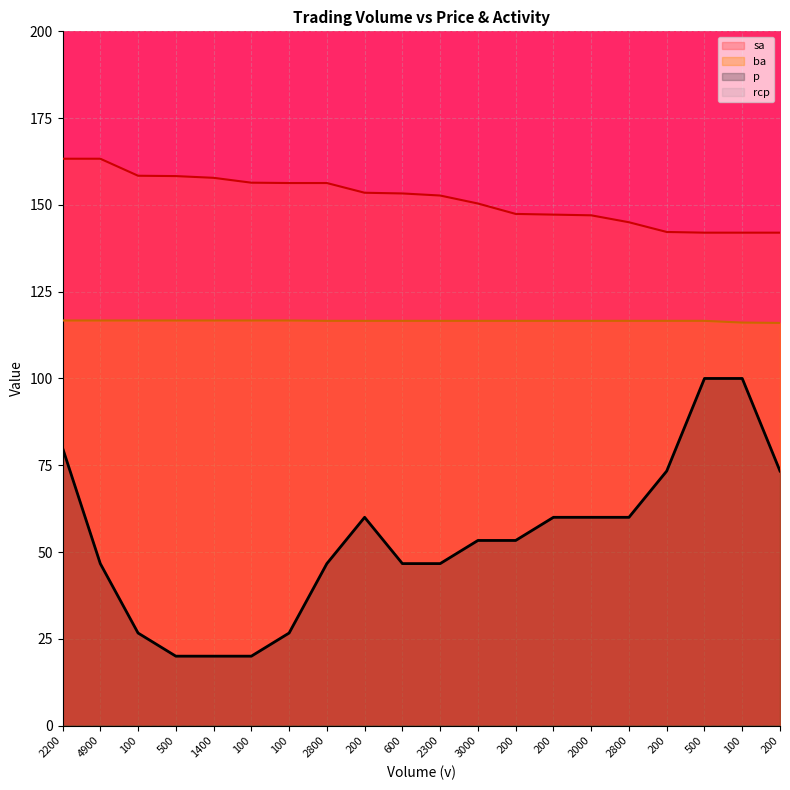

Which label corresponds to the smallest value in the chart?

500